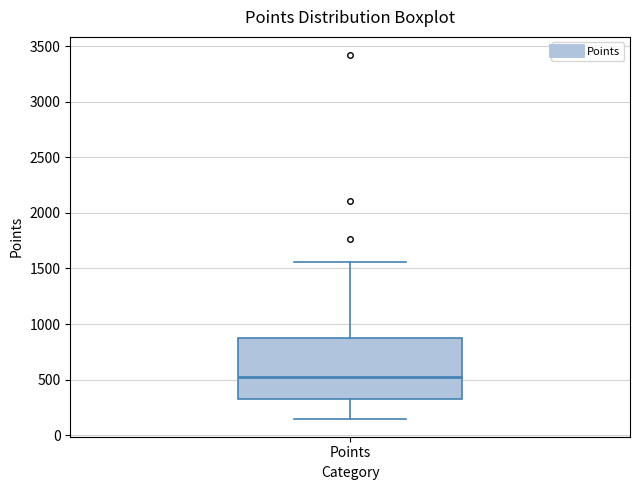

Where is the lower edge of the box for Points on the y-axis? The values are not printed on the chart, so give them approximately, as read against the axis.

350